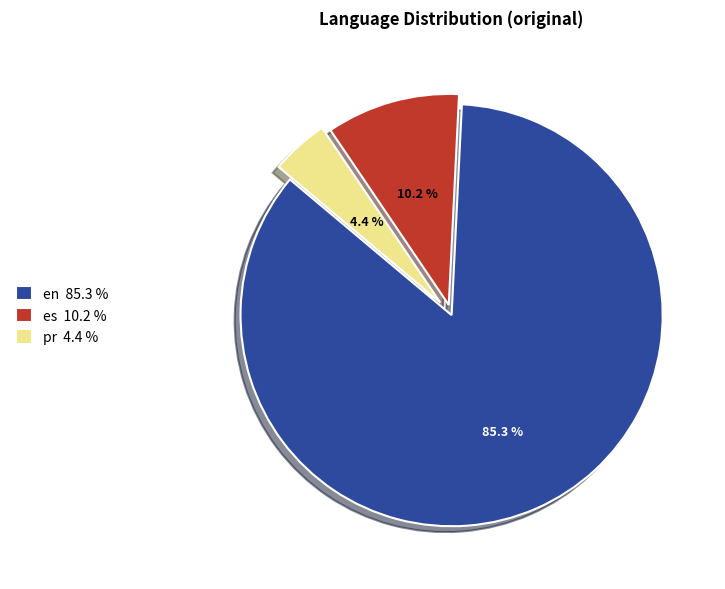

What is the smallest slice in the pie chart?

pr